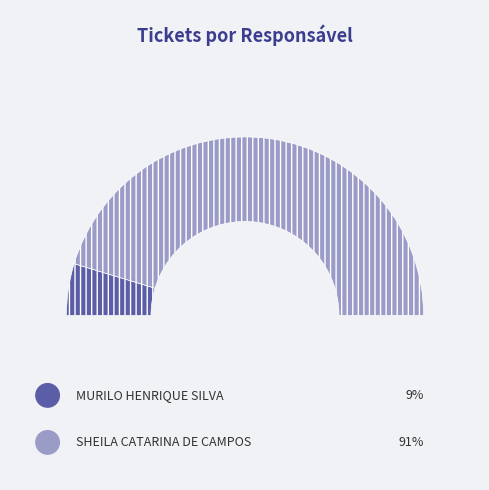

What is the ratio of the value at MURILO HENRIQUE SILVA to the value at SHEILA CATARINA DE CAMPOS?

0.1